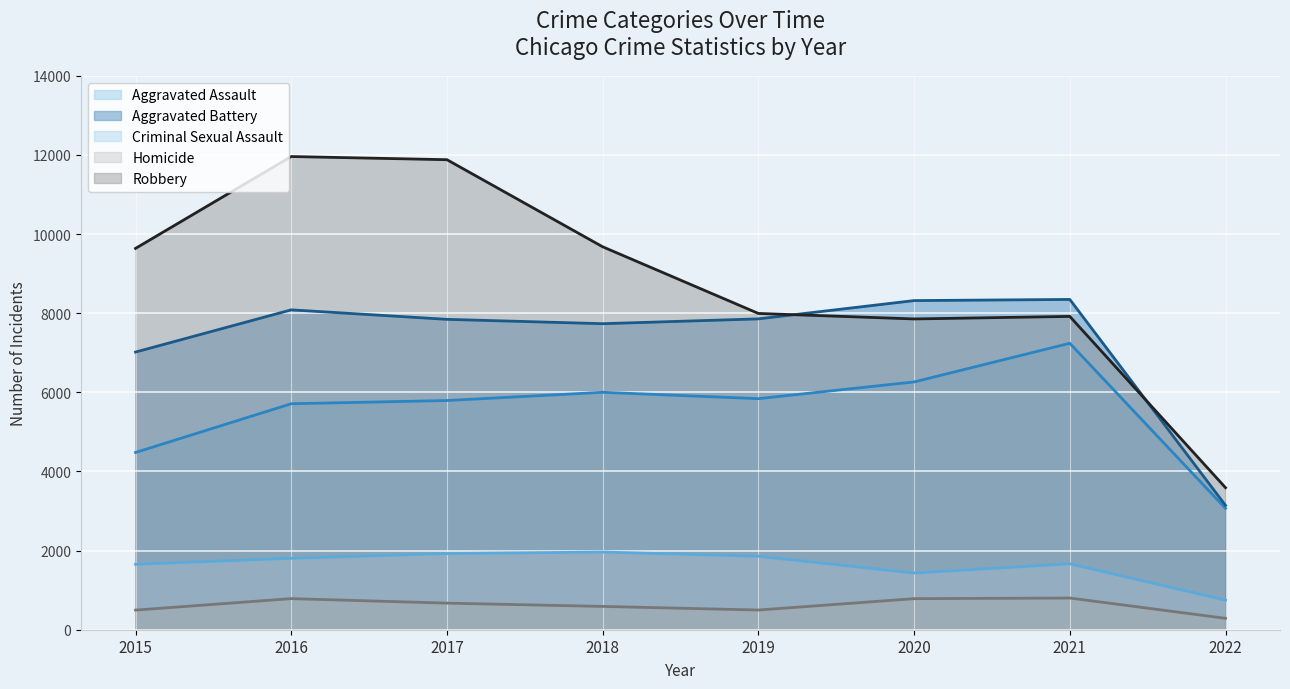

Is the value of Homicide at 2019 greater than the value of Robbery at 2019?

No